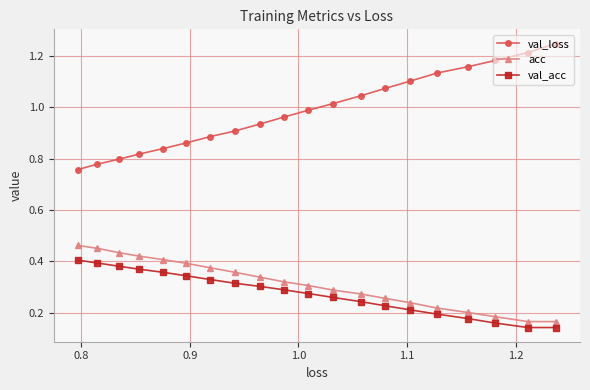

List the series in order of their peak value, lowest first.

val_acc, acc, val_loss